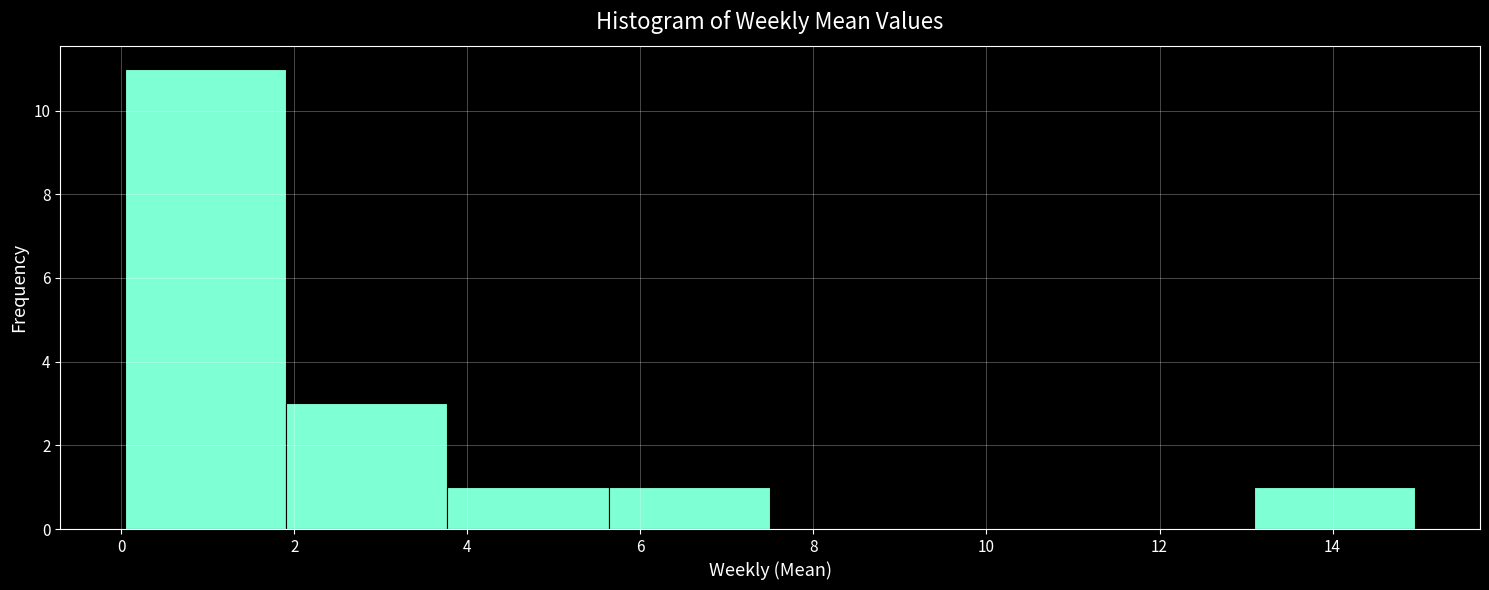

Reading left to right, transcribe this chart: for each bar, give the range it covers on the x-axis and its height. Neither the bar edges nor the heights are printed on the chart, so give them approximately, as read against the axes.

0.0 to 2.0: 11
2.0 to 3.8: 3
3.8 to 5.6: 1
5.6 to 7.6: 1
7.6 to 9.4: 0
9.4 to 11.2: 0
11.2 to 13.0: 0
13.0 to 15.0: 1